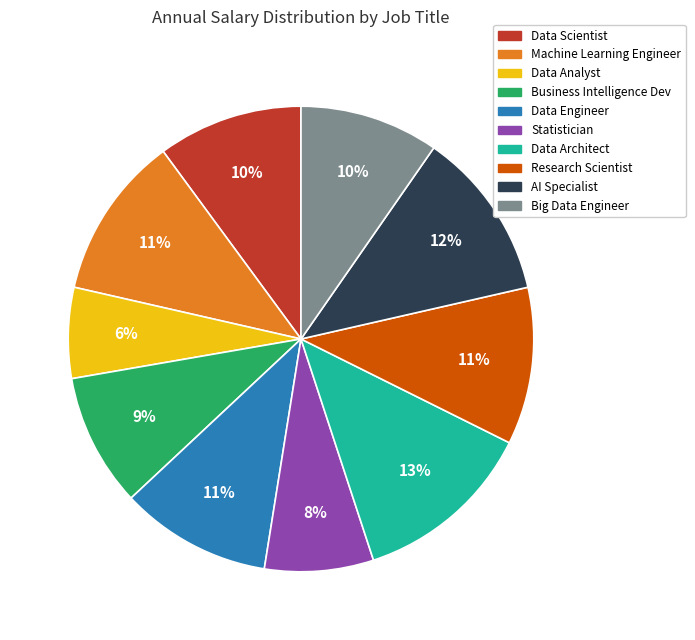

What percentage is the Data Architect slice, to the nearest percent?

13%